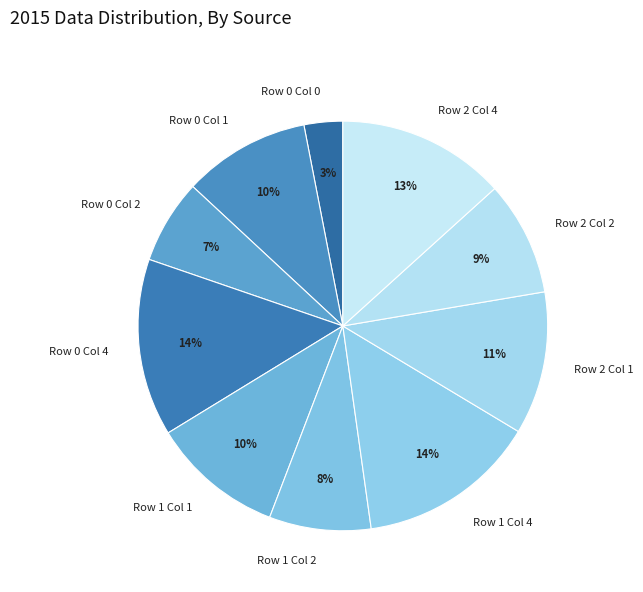

The Row 0 Col 2 slice represents 7% of the pie. True or false?

True